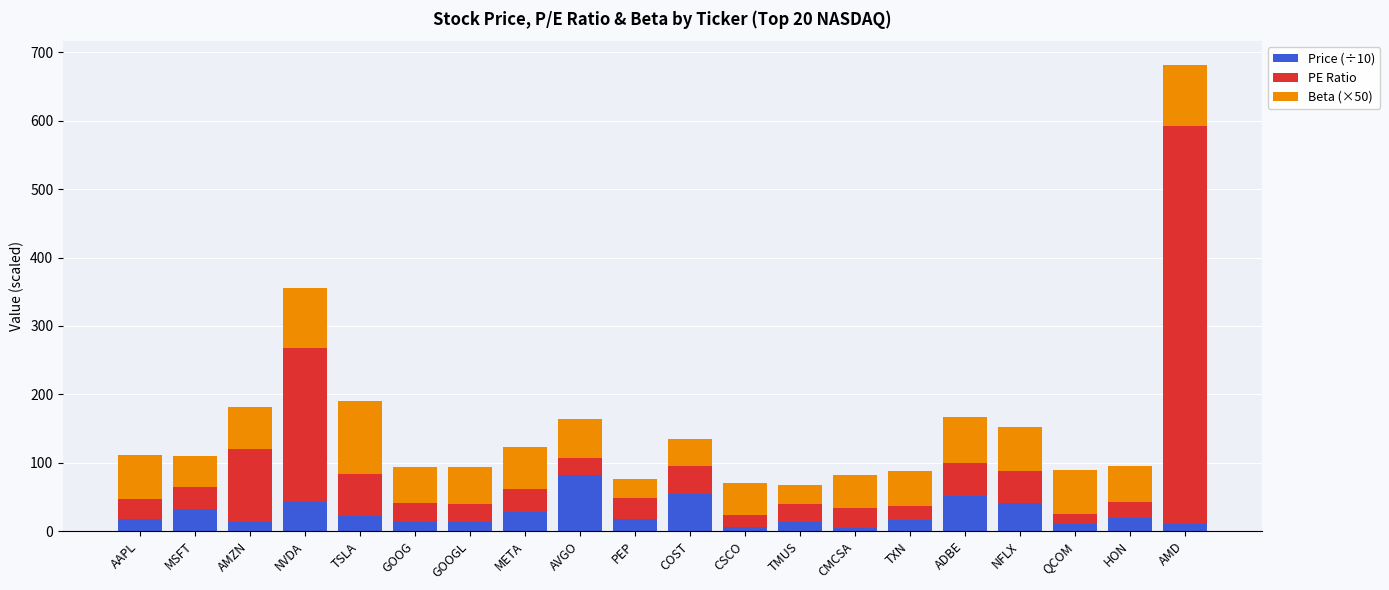

At which category is the sum across all series the highest?

AMD